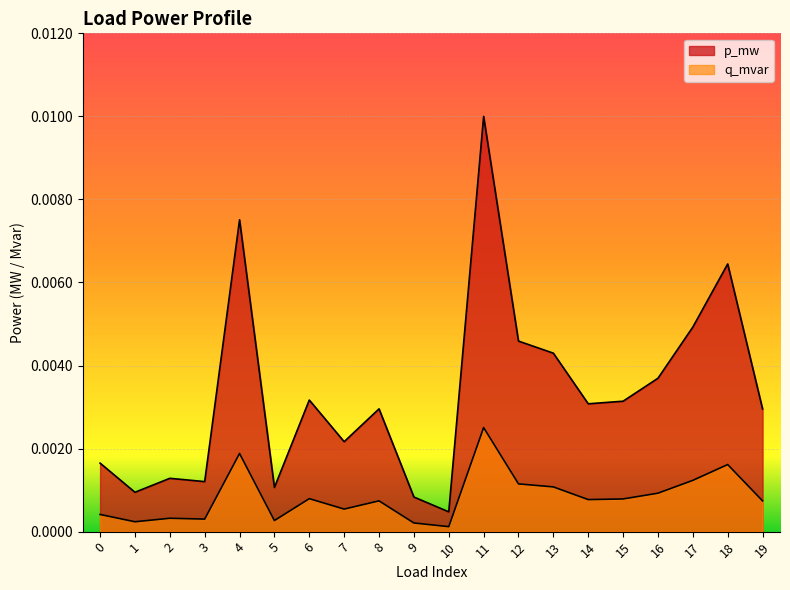

What are all the series names shown in the legend?

p_mw, q_mvar